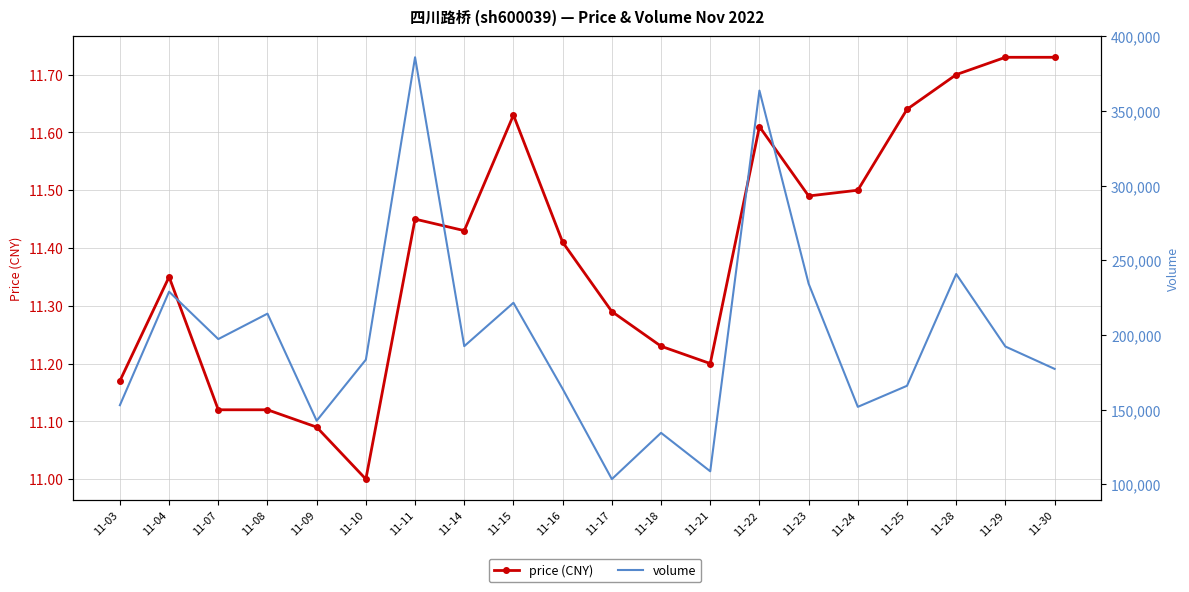

Reading left to right, extract all data points from this chart.

price (CNY): 11.2	11.3	11.1	11.1	11.1	11.0	11.4	11.4	11.6	11.4	11.3	11.2	11.2	11.6	11.5	11.5	11.6	11.7	11.7	11.7
volume: 152929.0	229002.0	197230.0	214274.0	142514.0	183434.0	386058.0	192487.0	221556.0	163867.0	103392.0	134398.0	108635.0	363760.0	234368.0	151820.0	165939.0	240825.0	192237.0	177262.0